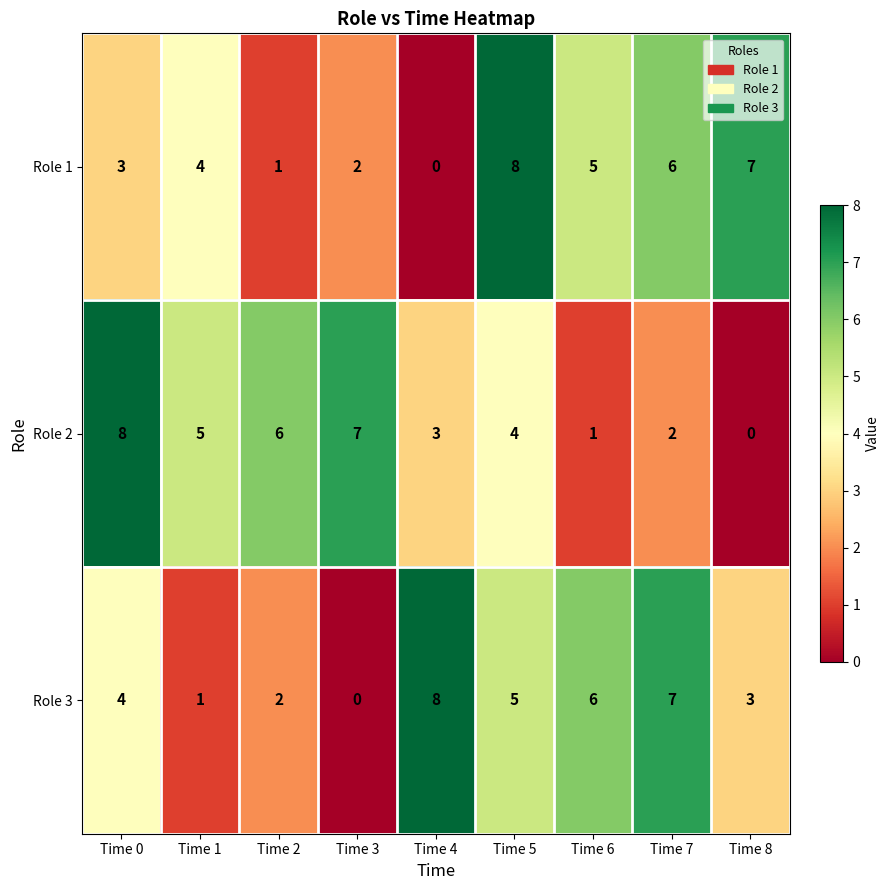

Is it true that Role 1 equals 3 at Time 0?

True